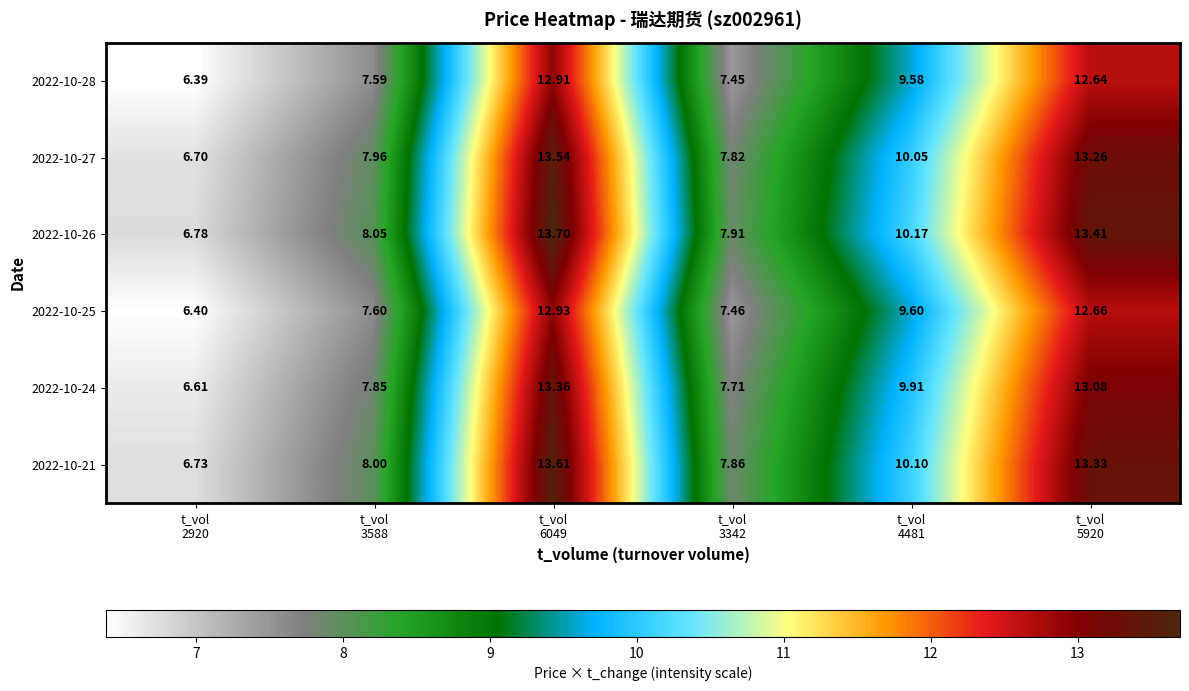

Which series has the largest range (max minus min)?

2022-10-26